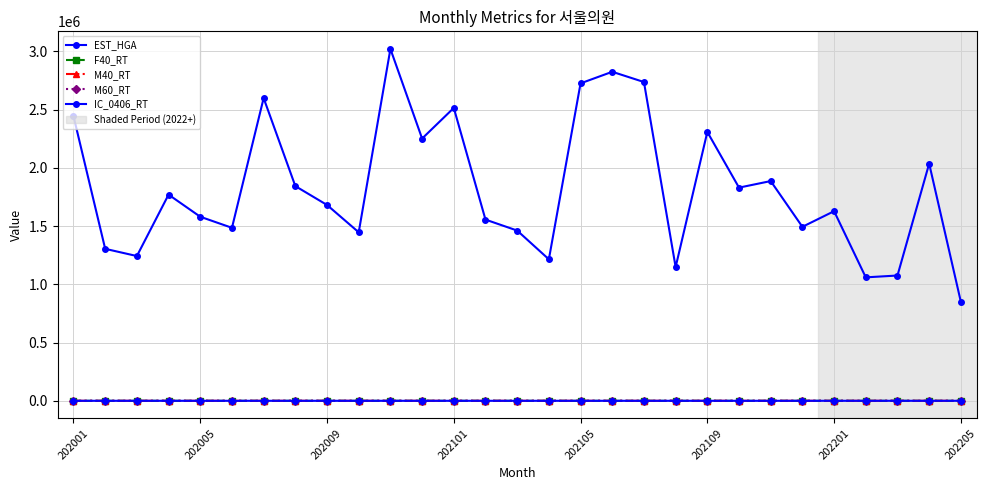

True or false: EST_HGA and M40_RT cross at least once.

False